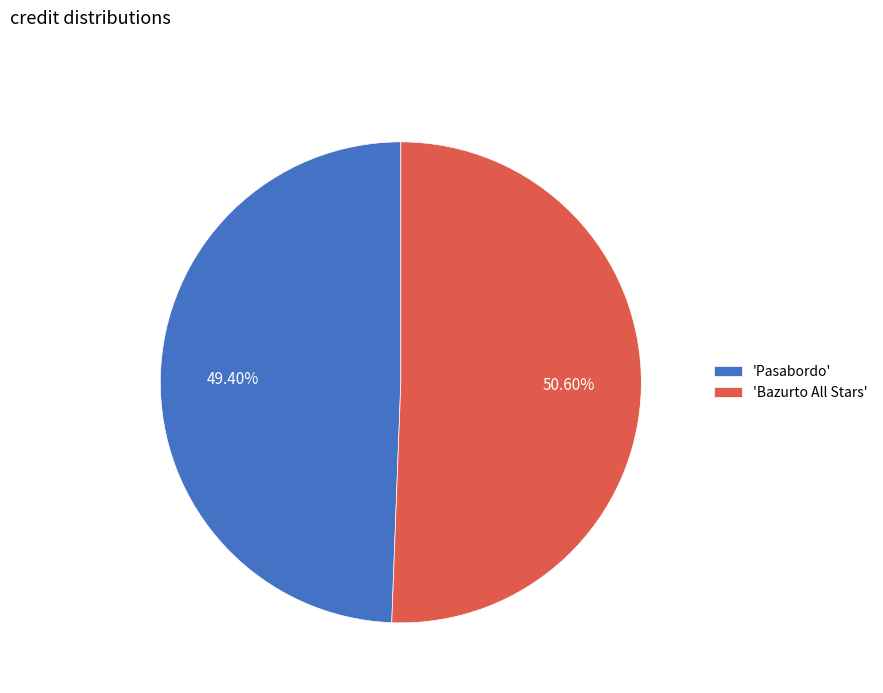

Is there a majority slice in this chart?

Yes